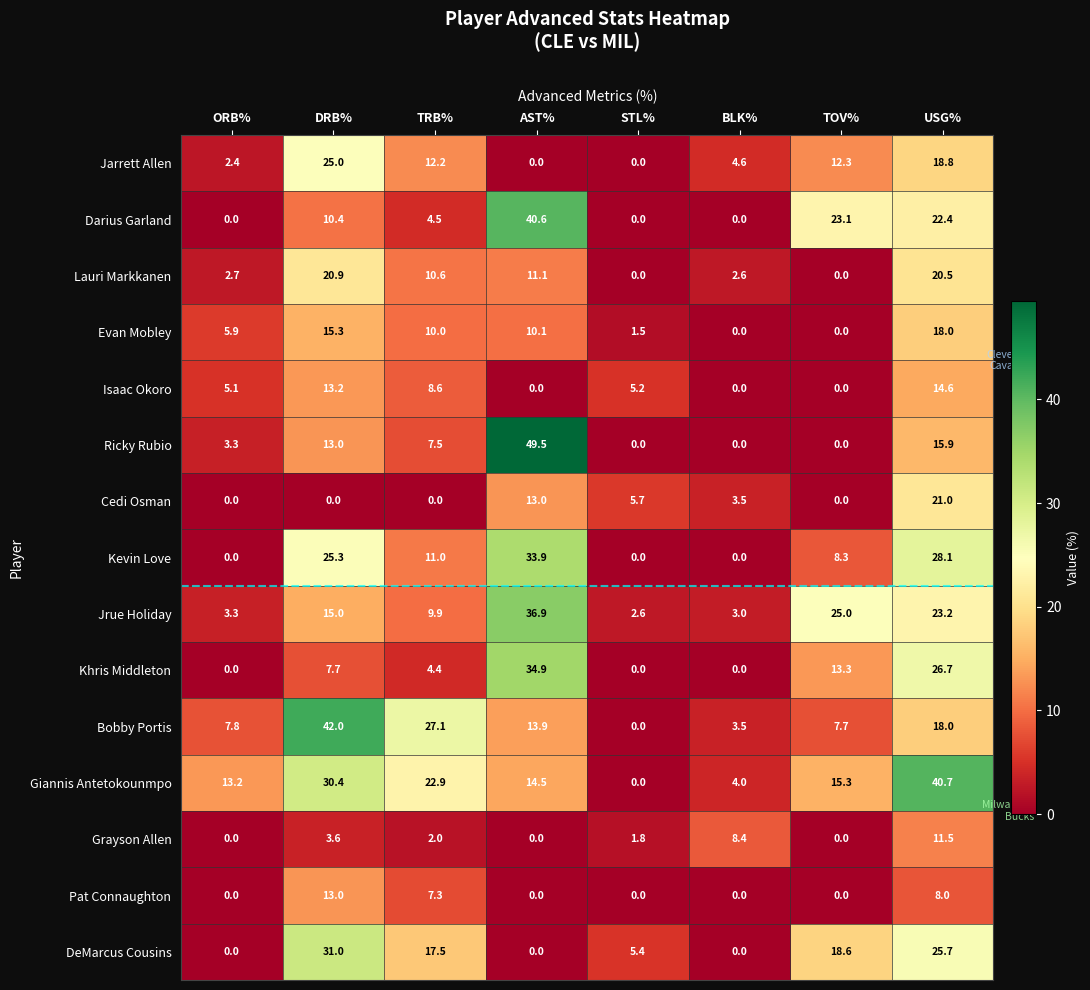

Which series has the largest range (max minus min)?

Ricky Rubio